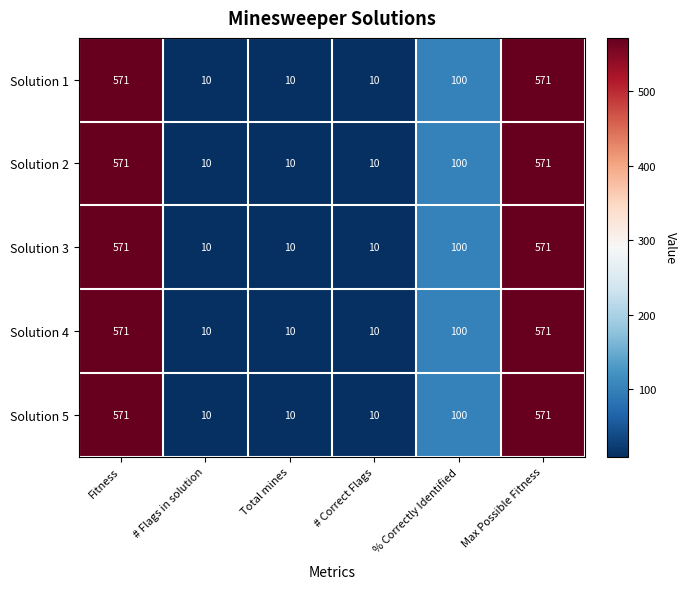

Read the Solution 2 value at Fitness, to the nearest 10.

570